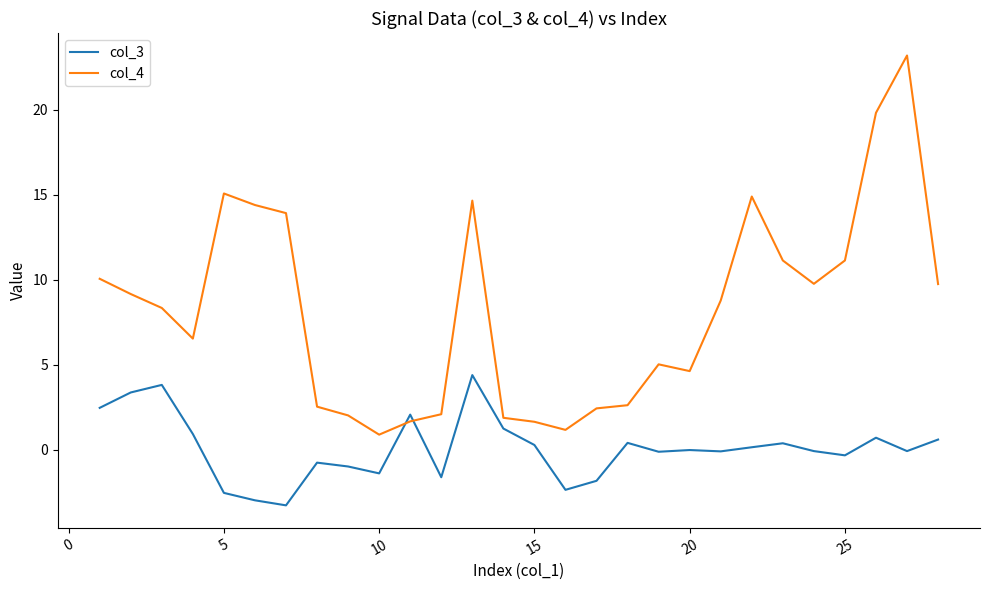

Which series has the largest range (max minus min)?

col_4